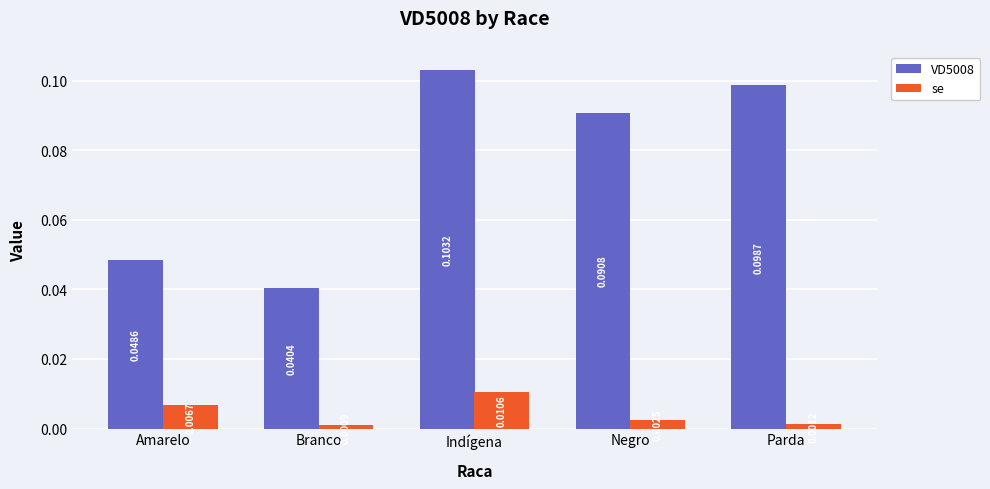

At how many categories does at least one series exceed 0?

5